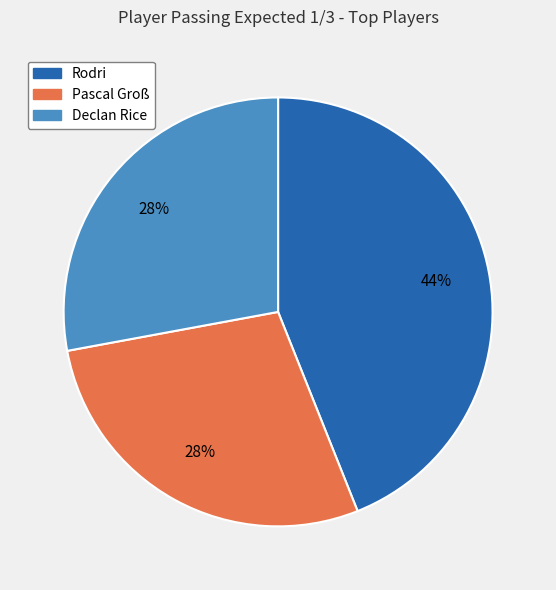

Do Declan Rice and Pascal Groß together represent more than half of the pie?

Yes